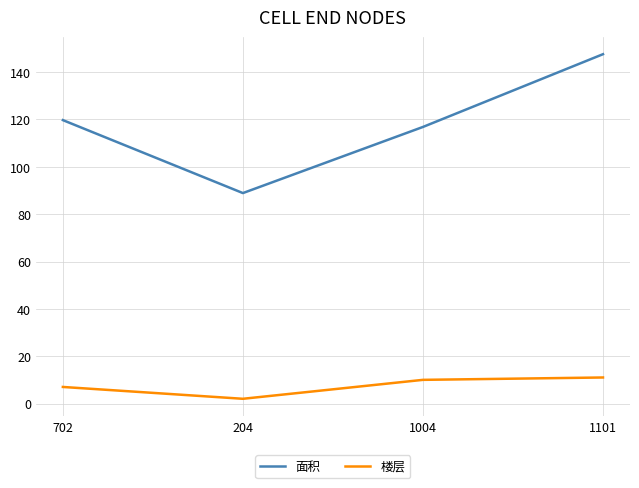

What position from the right is 204?

3